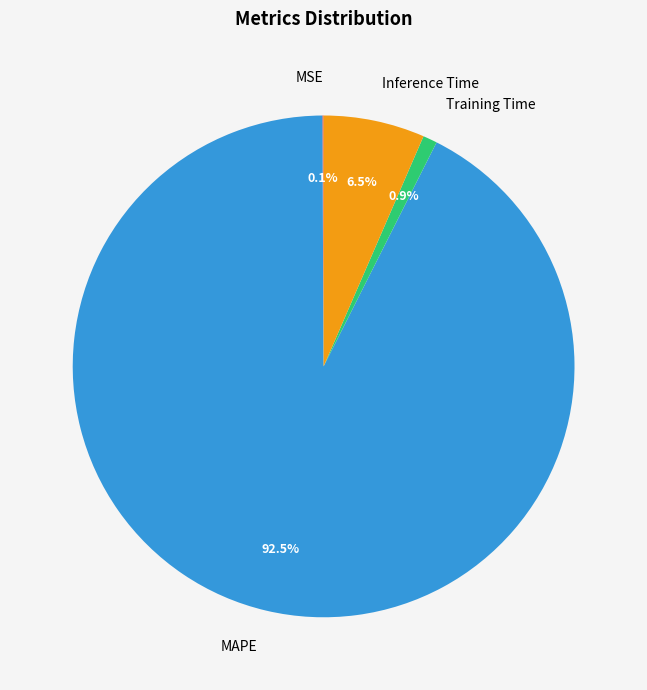

Which slice represents more than half of the pie?

MAPE